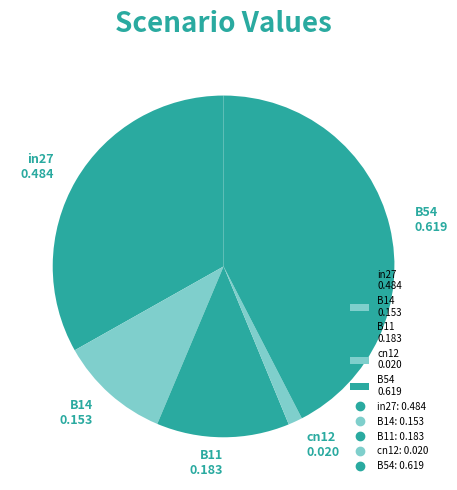

Rank the categories by value from highest to lowest.

B54, in27, B11, B14, cn12